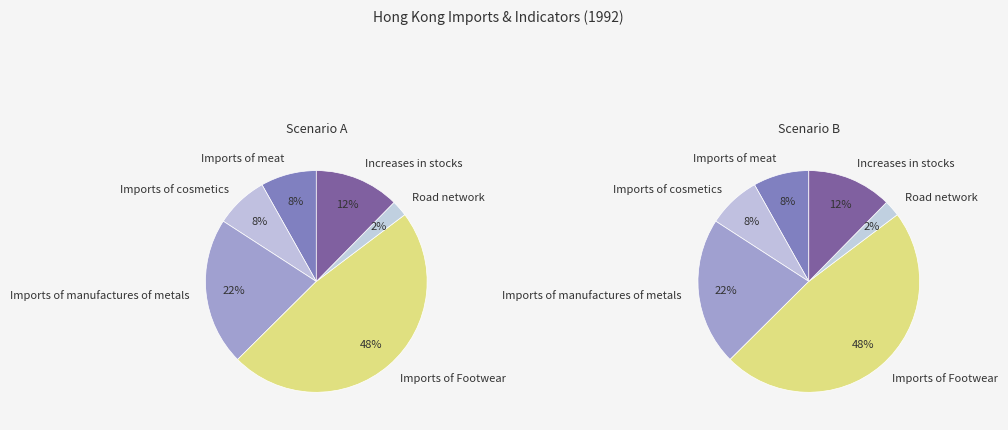

What percentage is the Imports of meat slice, to the nearest percent?

8%